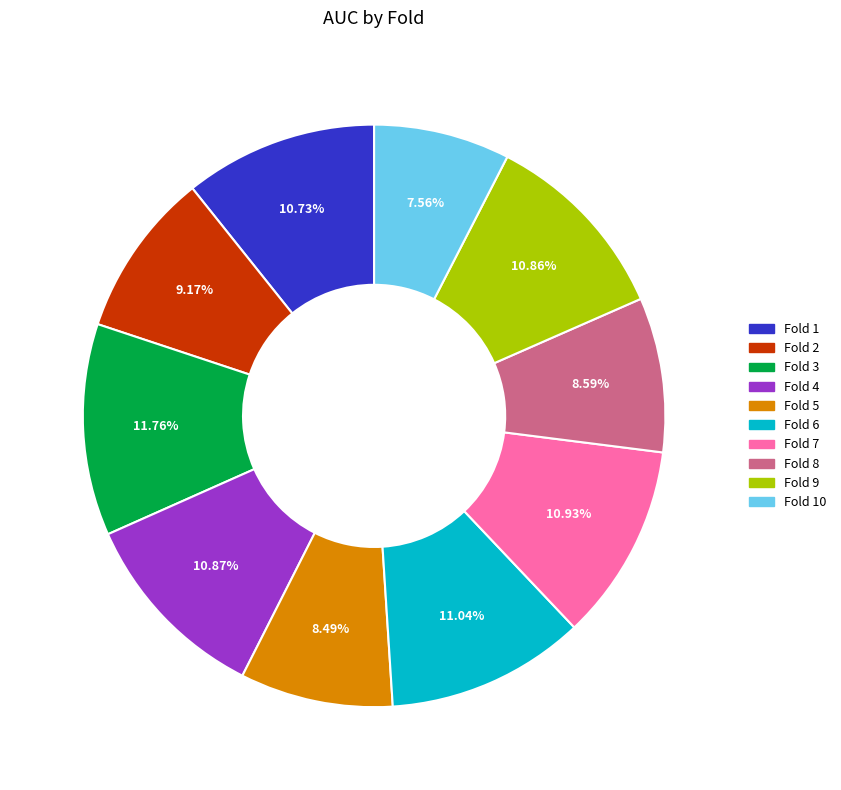

To the nearest percent, what is the average slice percentage?

10%